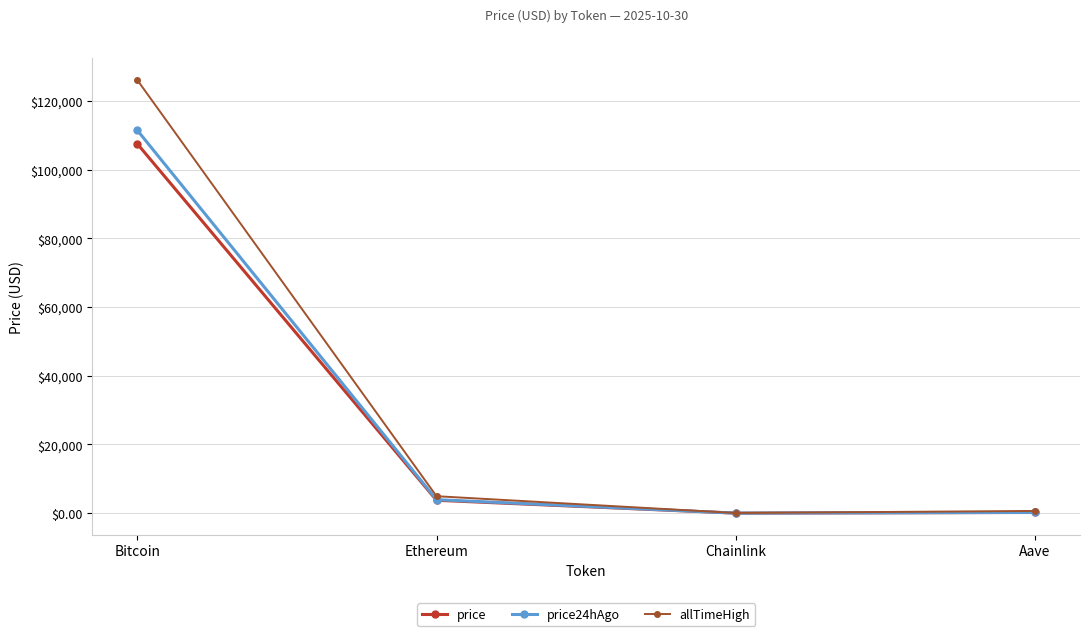

What are all the series names shown in the legend?

price, price24hAgo, allTimeHigh